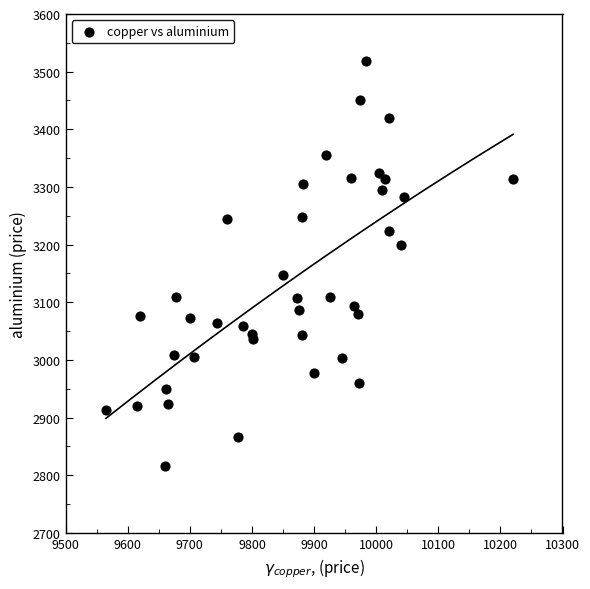

What Y value in the scatter plot is closest to 3167?

3148.0